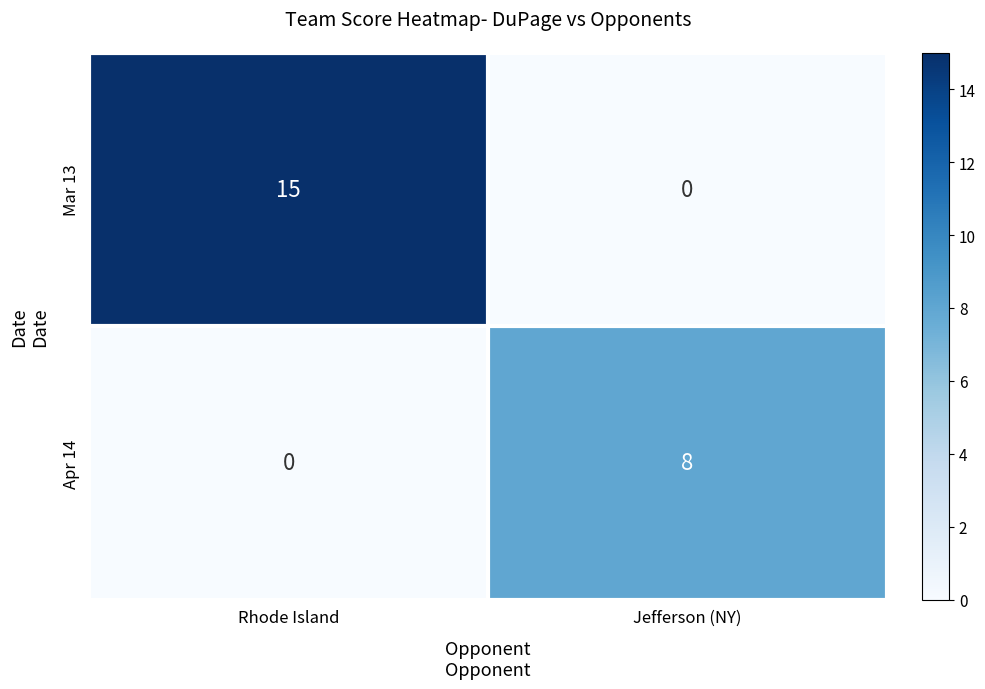

Which series has the largest range (max minus min)?

Mar 13